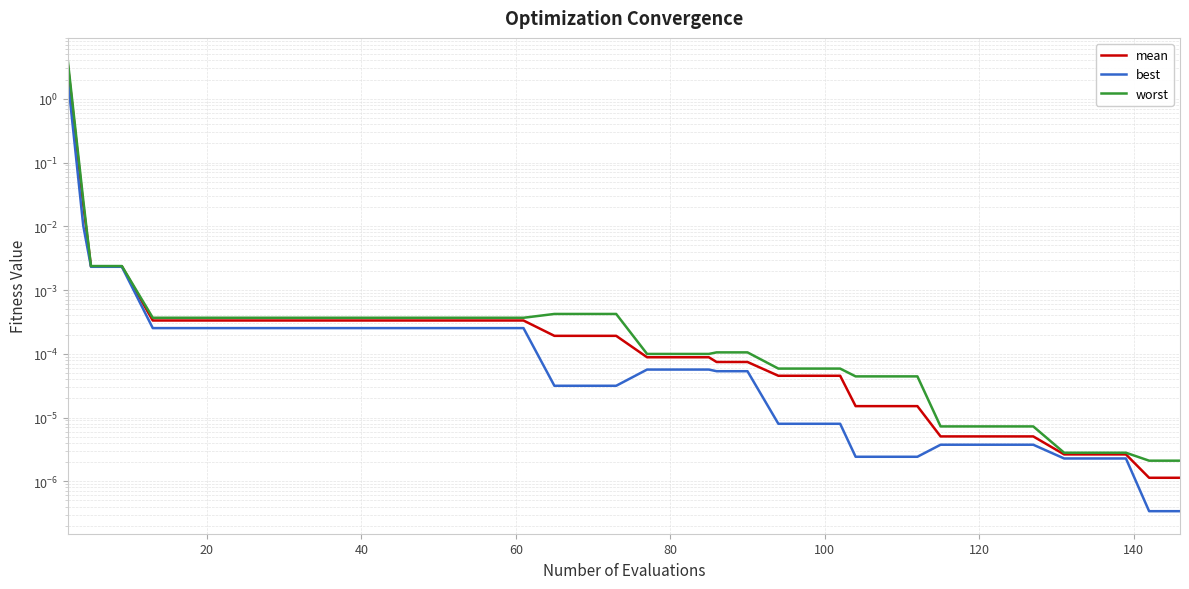

At how many categories does at least one series exceed 2?

1